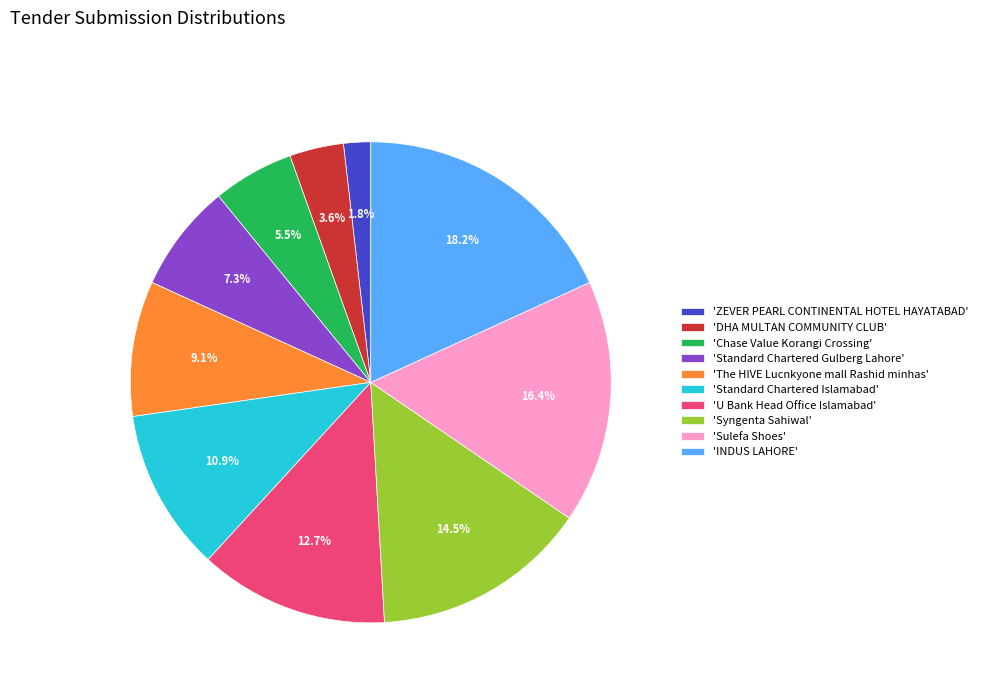

Count the number of slices in the pie.

10